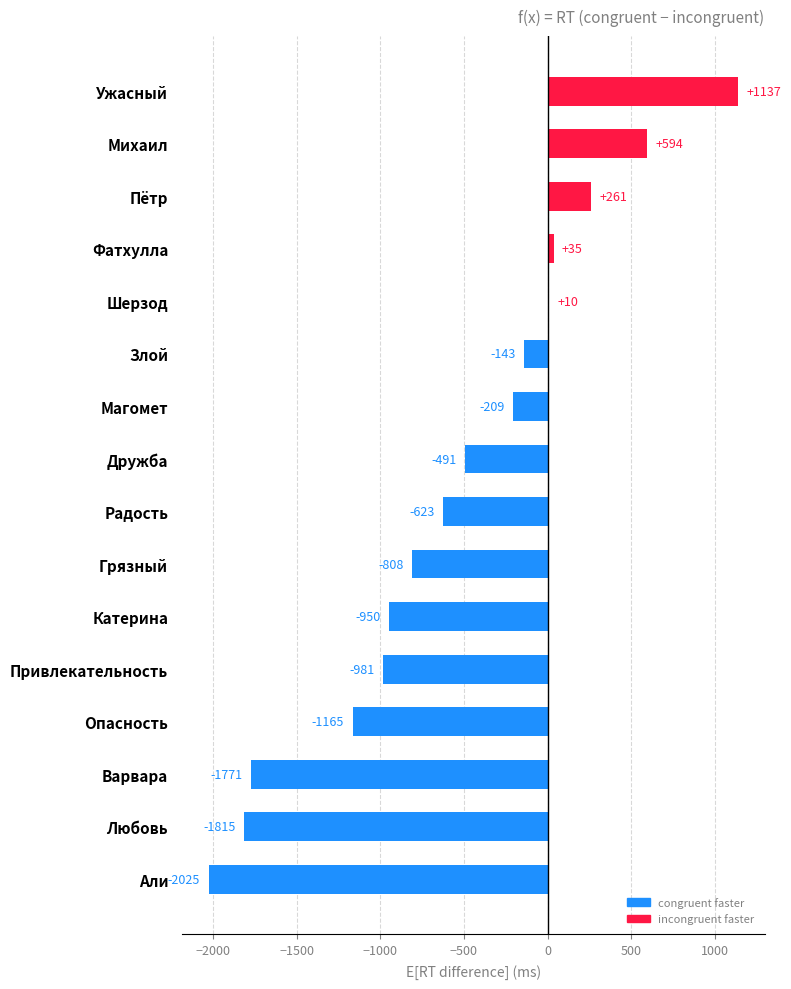

What is the change in value from Любовь to Грязный?

+1007